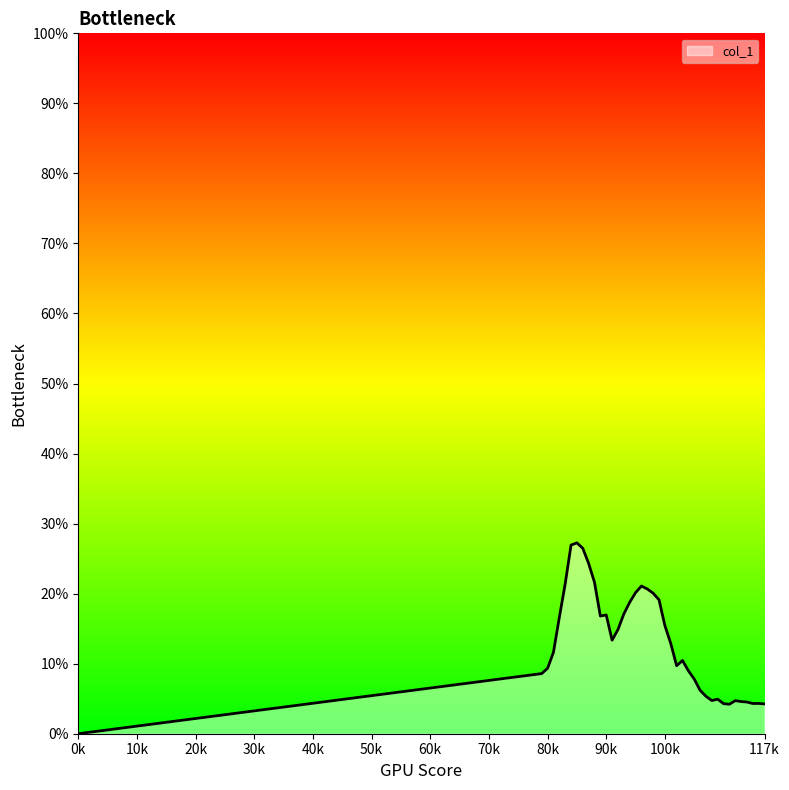

What is the difference between the maximum and minimum values?

0.3